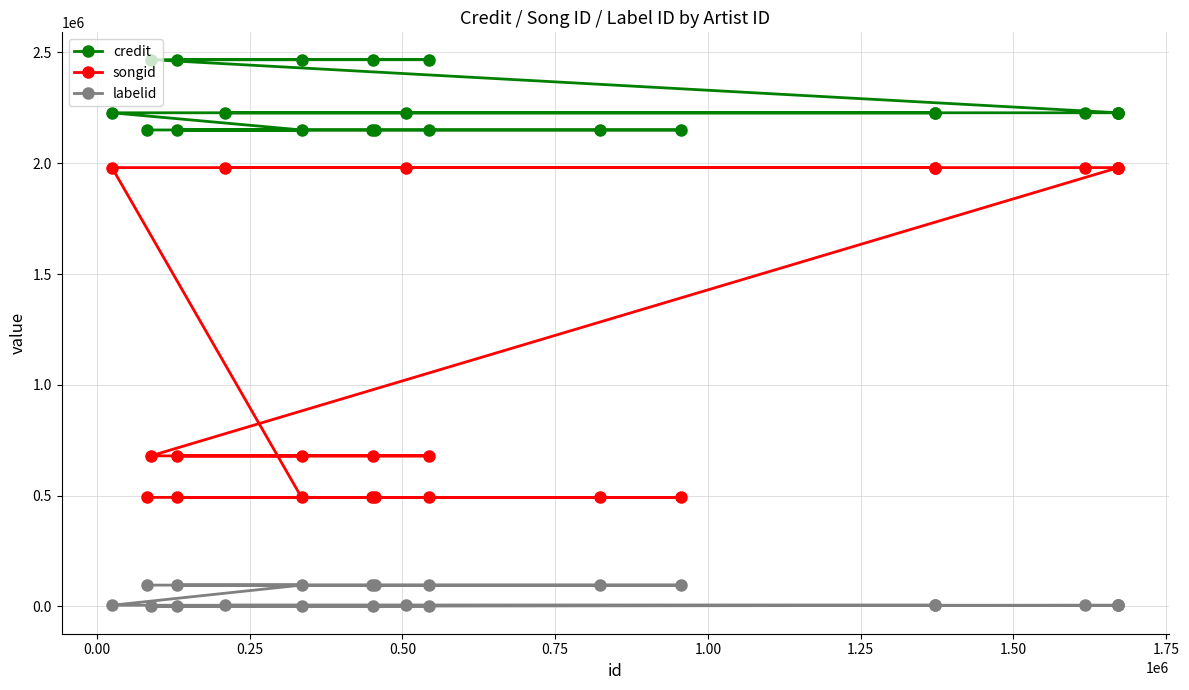

What is the greatest value displayed?

2467572